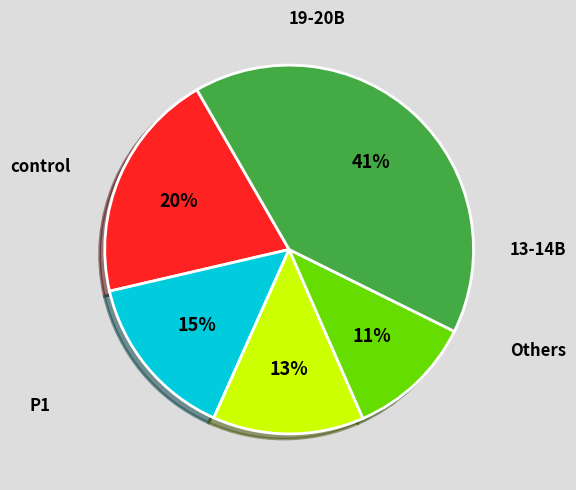

To the nearest percent, what is the average slice percentage?

20%